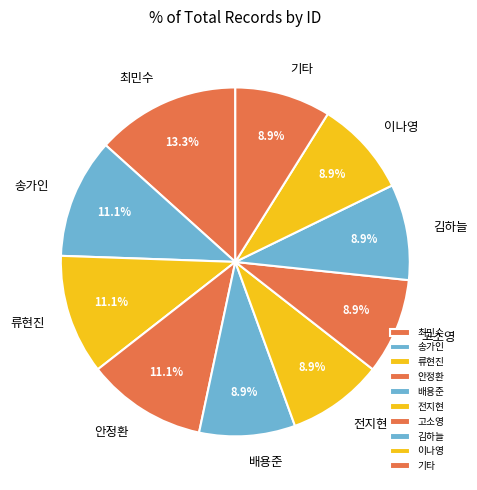

Count the number of slices in the pie.

10